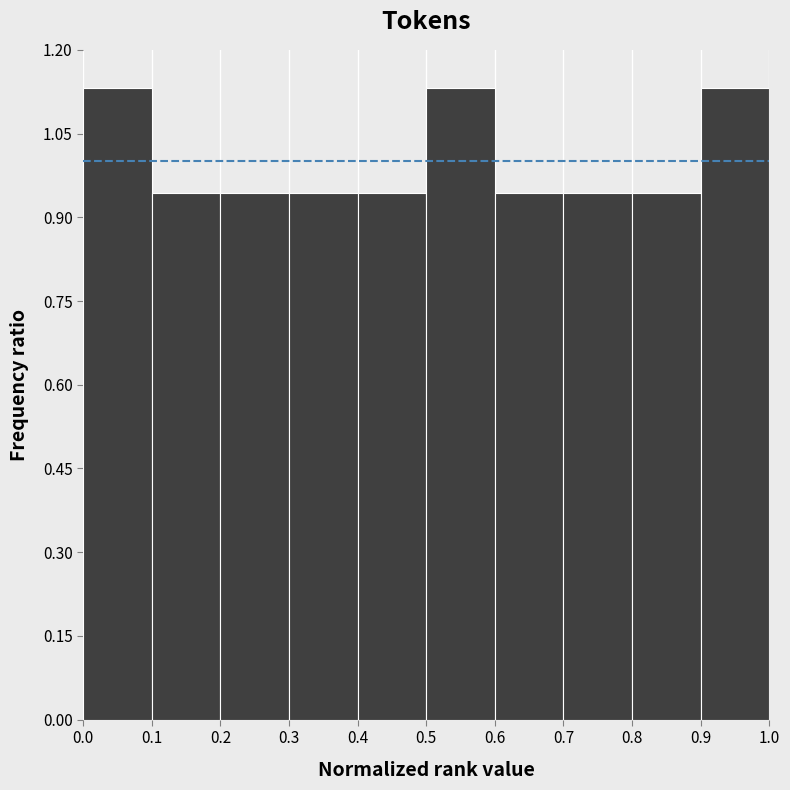

Reading left to right, list every bar in this chart as the range it spans on the x-axis followed by its height. The values are not printed on the chart, so give them approximately, as read against the axis.

0.0 to 0.1: 1.14
0.1 to 0.2: 0.94
0.2 to 0.3: 0.94
0.3 to 0.4: 0.94
0.4 to 0.5: 0.94
0.5 to 0.6: 1.14
0.6 to 0.7: 0.94
0.7 to 0.8: 0.94
0.8 to 0.9: 0.94
0.9 to 1.0: 1.14